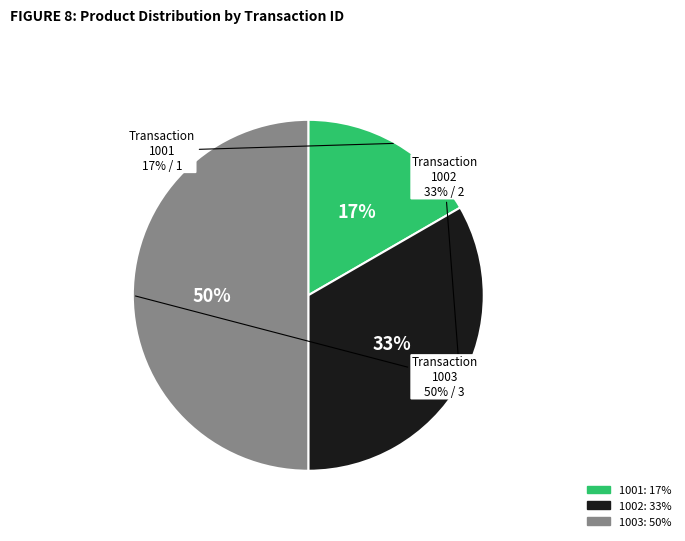

What percentage is the 1001 slice, to the nearest percent?

17%